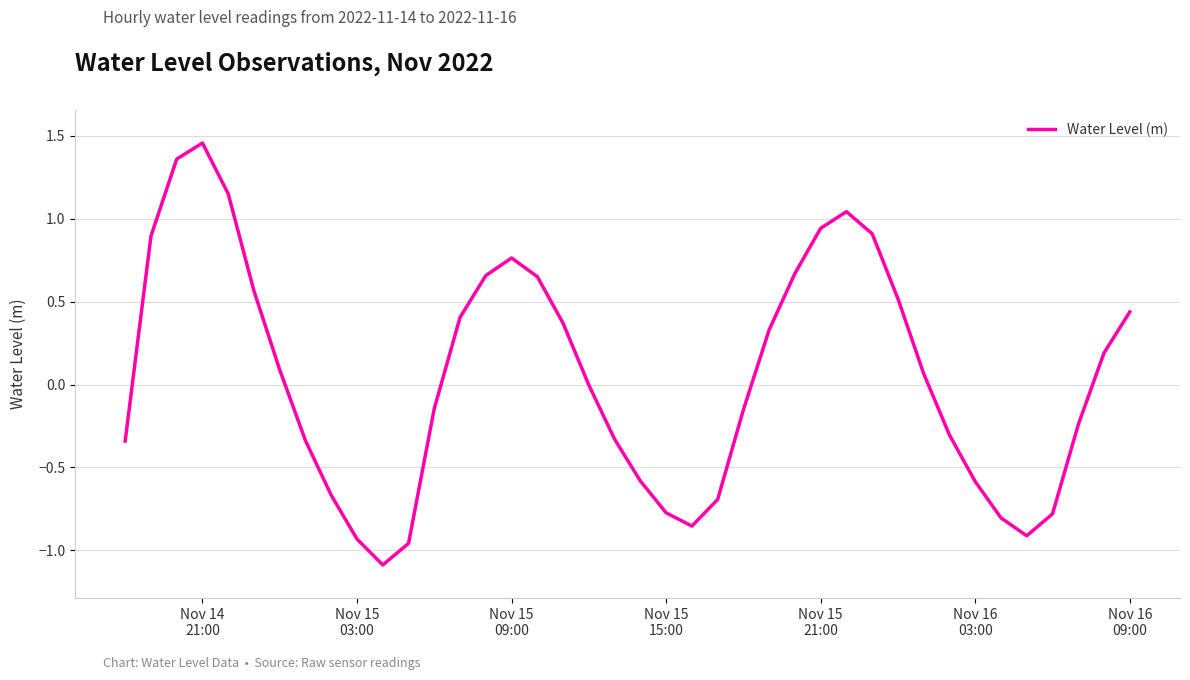

What is the minimum value shown in the chart?

-1.1